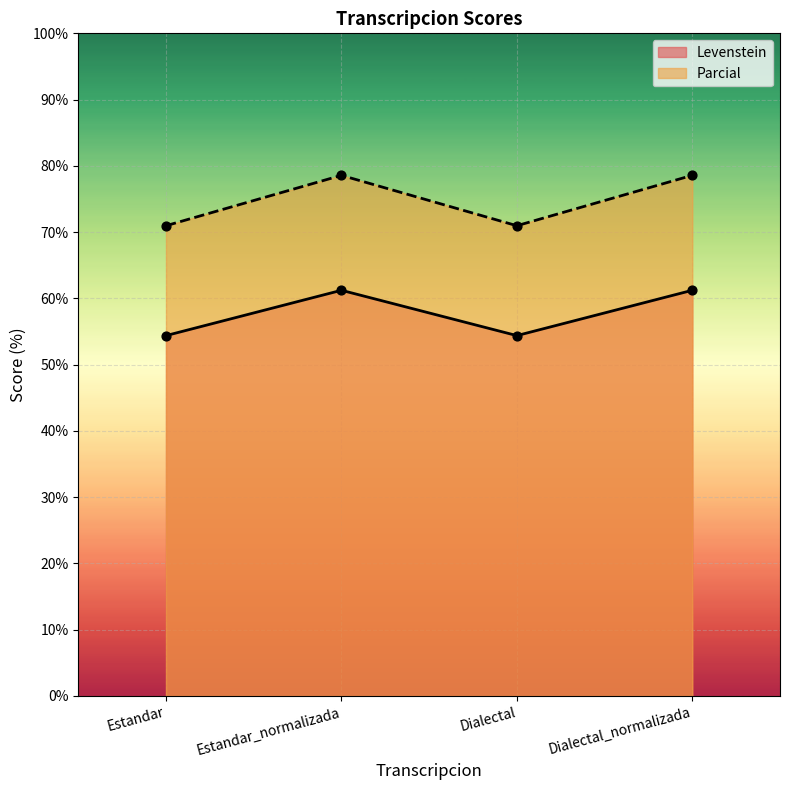

At how many categories does at least one series exceed 64?

4